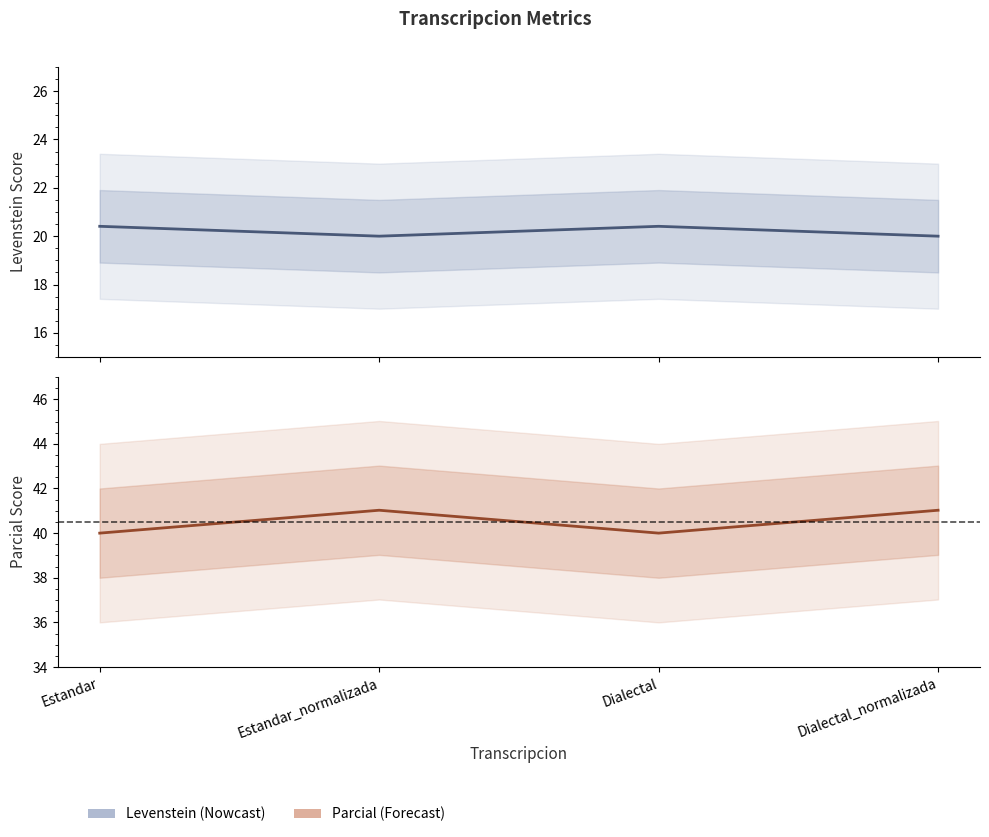

How many lines are shown in the chart?

2